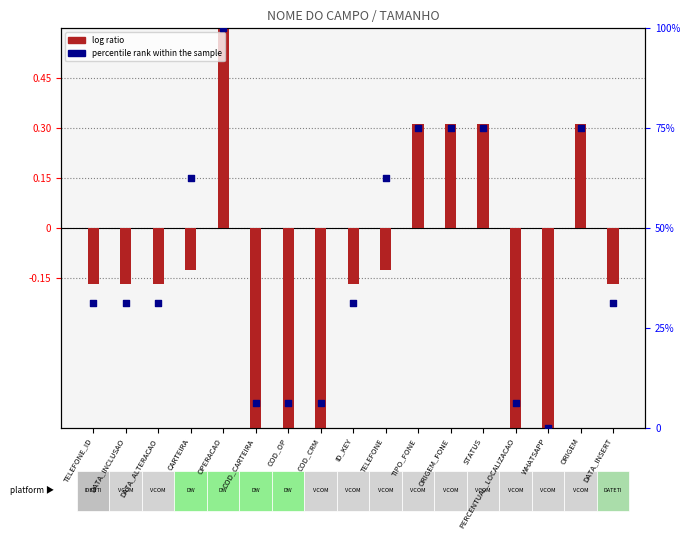

Which series contains the lowest Y value?

log ratio